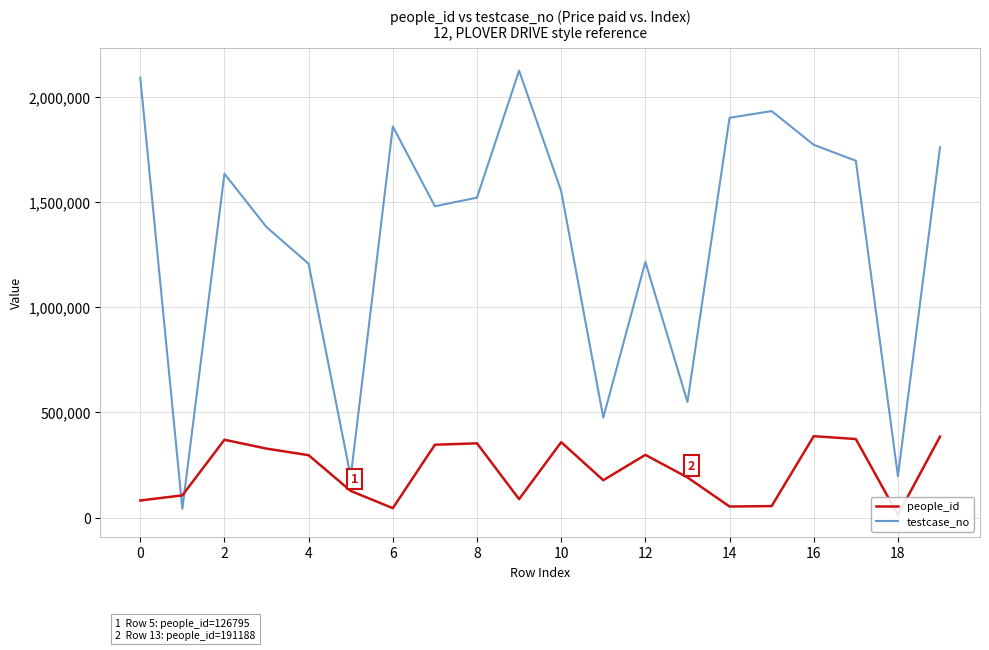

Between 17 and 18, which is larger?

17